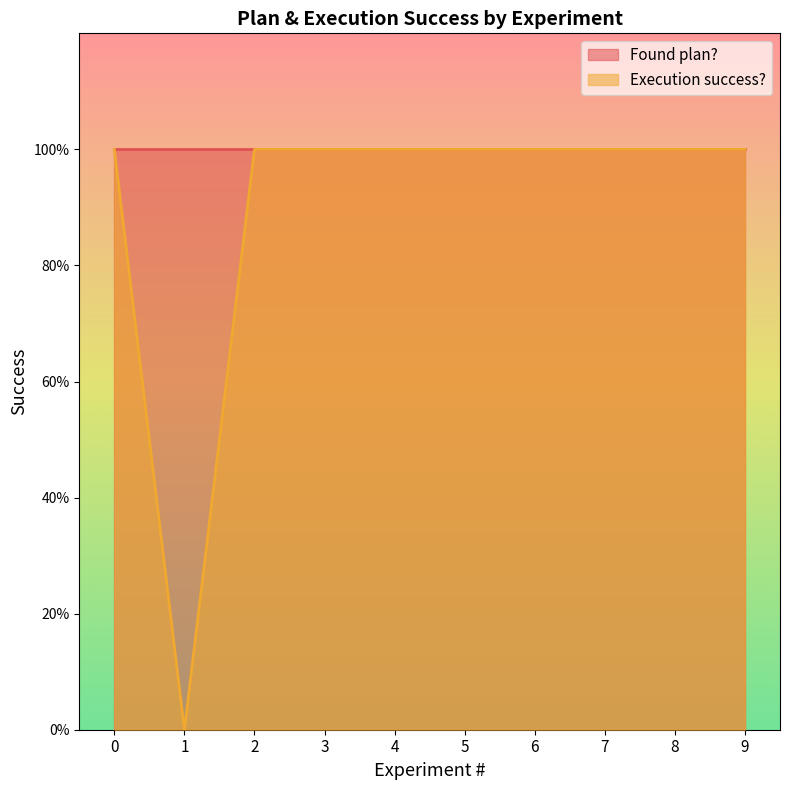

What is the value of the 5th point from the left?

1